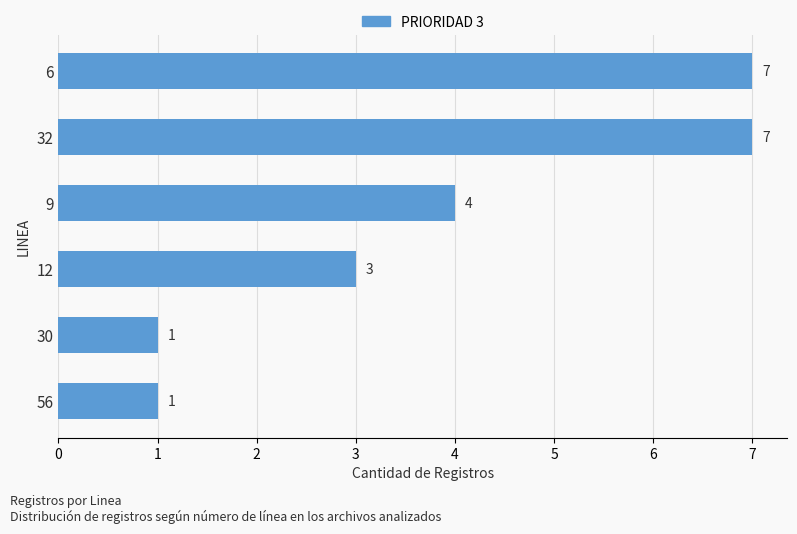

The chart shows a value of 1 at 30. True or false?

True